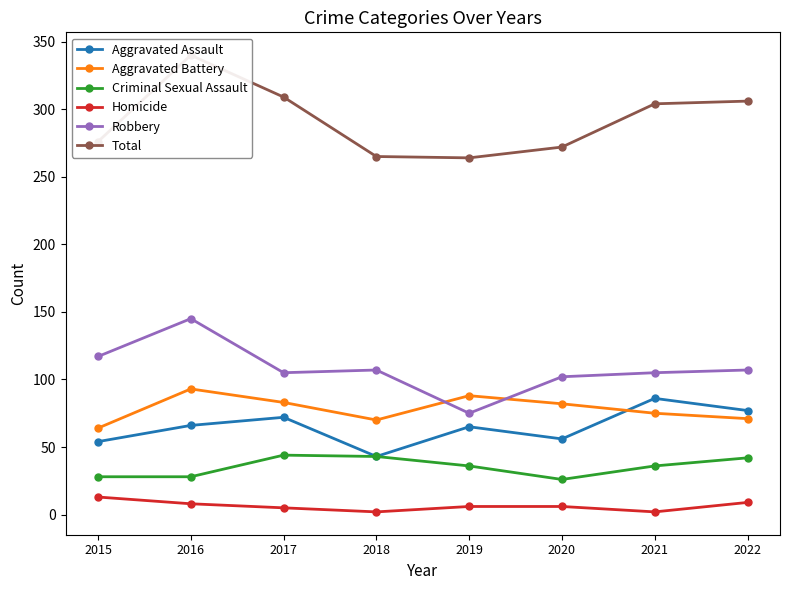

Between 2017 and 2021, which series saw the biggest shift?

Aggravated Assault